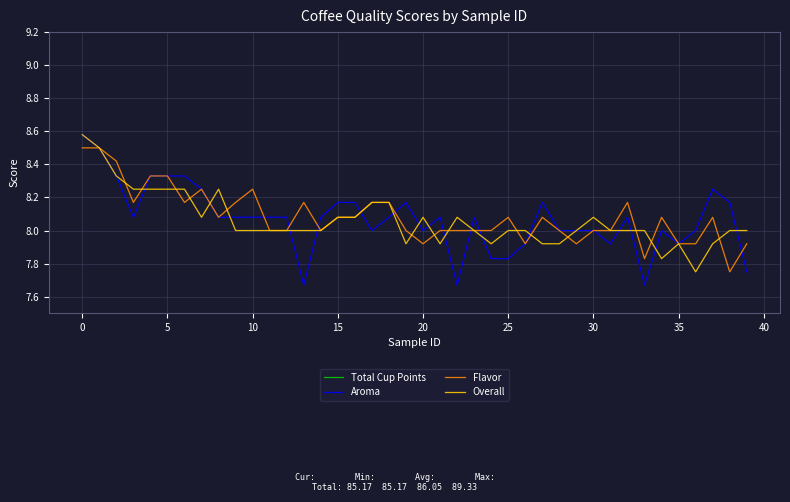

True or false: Overall has a value of 10.7 at 25.

False